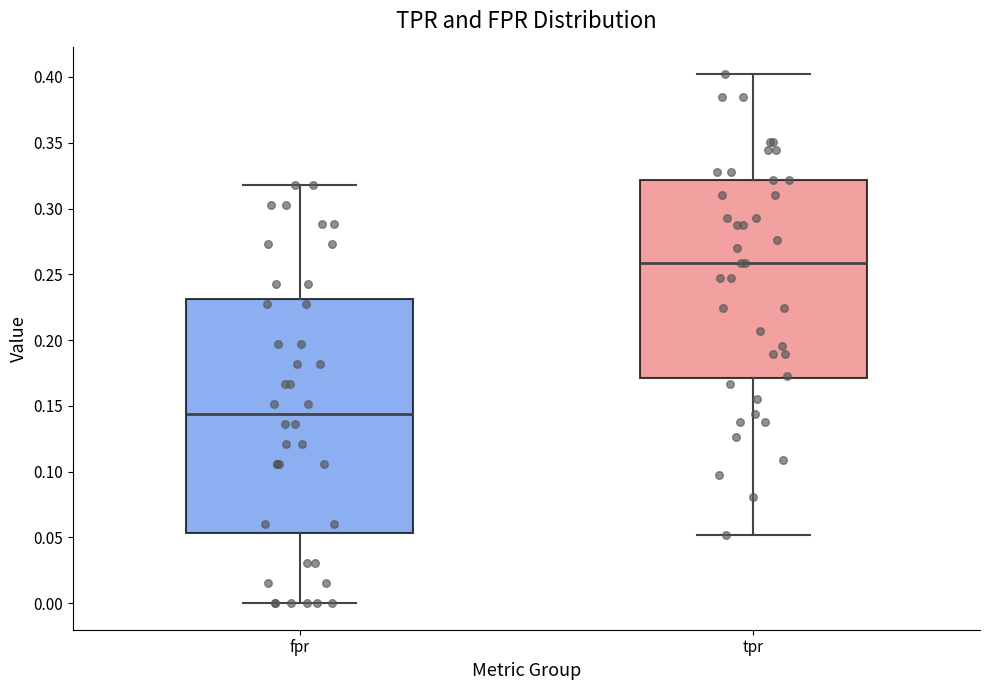

Reading left to right, read every box against the y-axis: the position of its median line, the range the box covers, and the ends of its whiskers. The values are not printed on the chart, so give them approximately, as read against the axis.

fpr: median 0.145, box 0.055 to 0.230, whiskers 0.000 to 0.320
tpr: median 0.260, box 0.170 to 0.320, whiskers 0.050 to 0.400